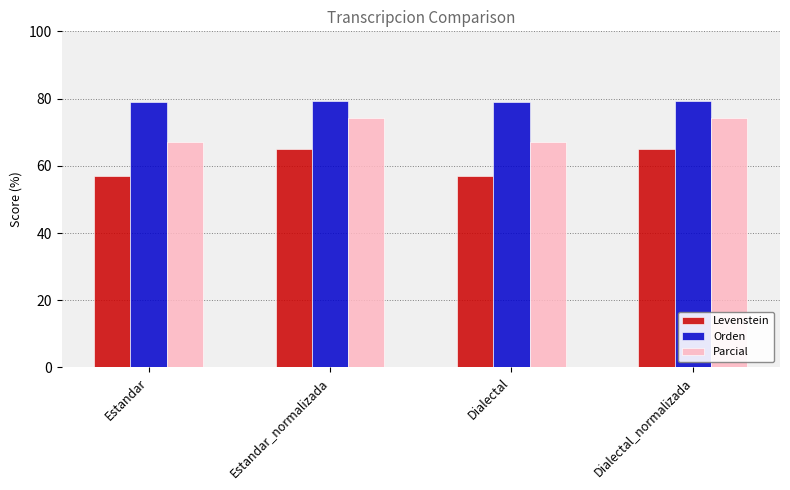

What is the average value of the Orden series?

79.1